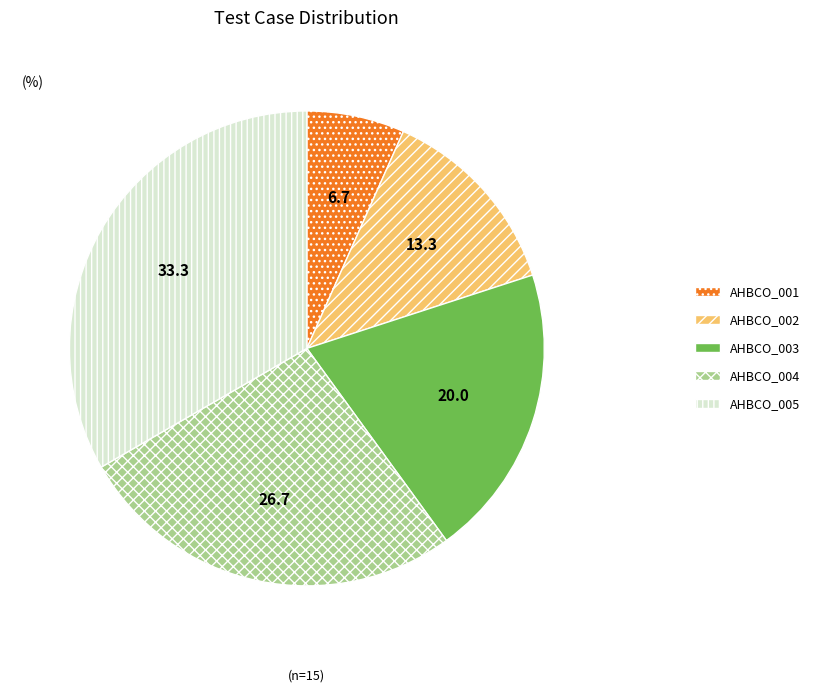

Approximately how many times larger is the value at AHBCO_005 compared to AHBCO_002?

2.5